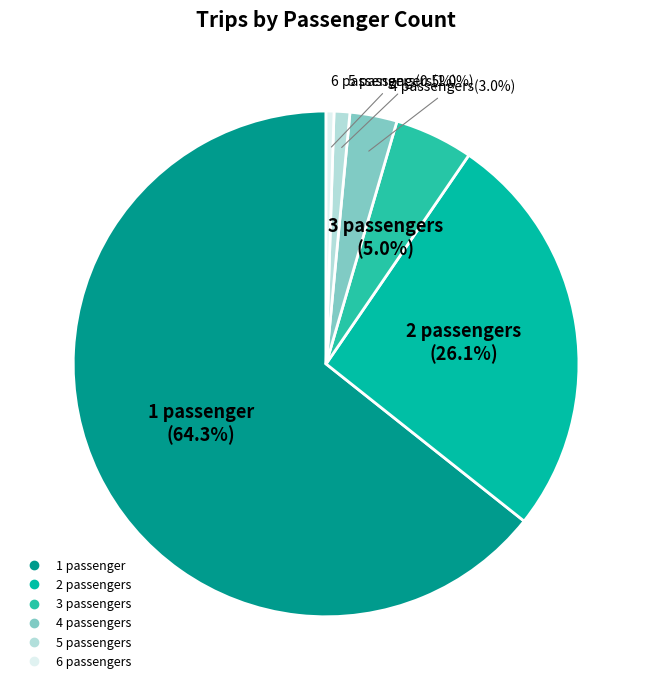

Which slice is the smallest?

6